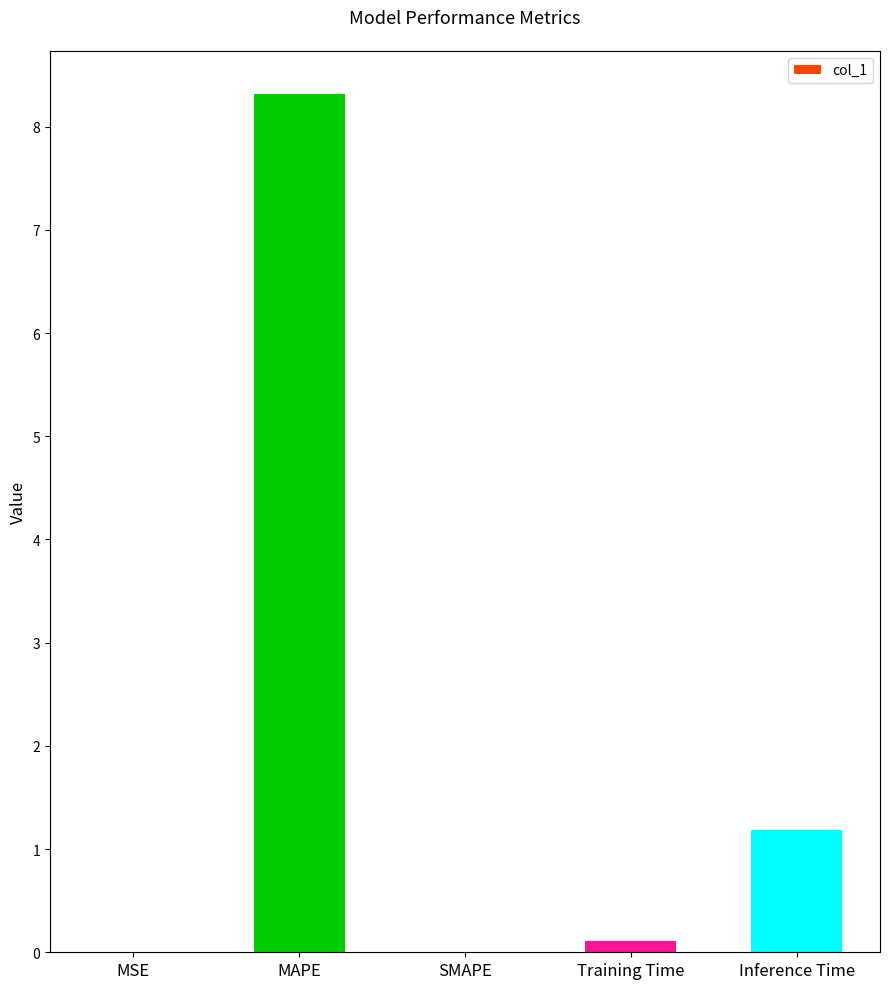

The chart shows a value of 1.2 at Inference Time. True or false?

True